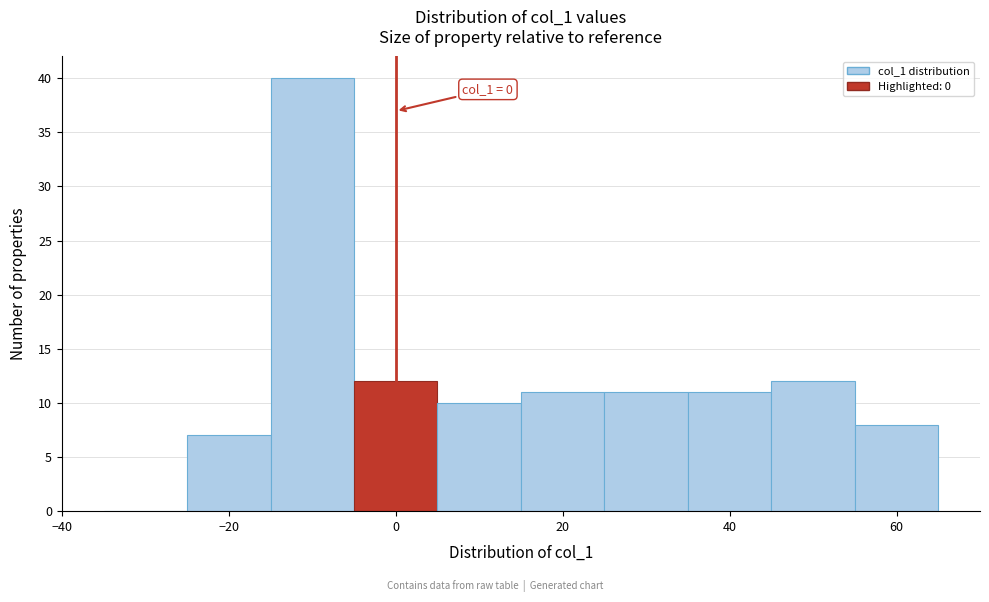

Over which range of the x-axis is the bar tallest?

-15 to -5